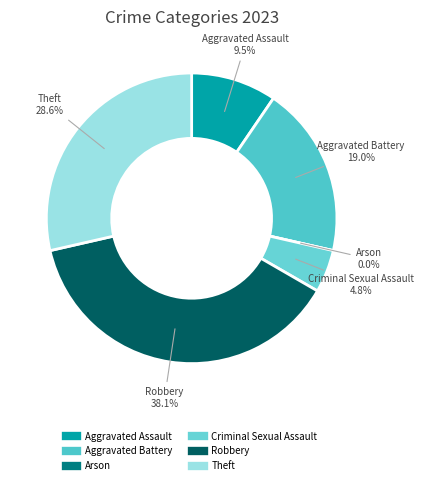

How many slices are in this pie chart?

6